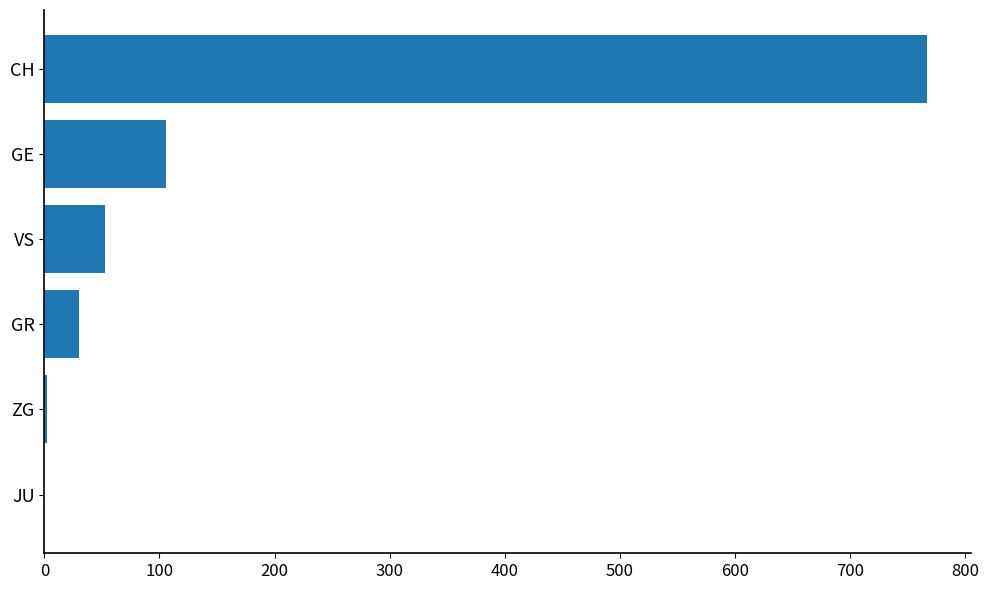

The chart shows a value of 164 at GE. True or false?

False